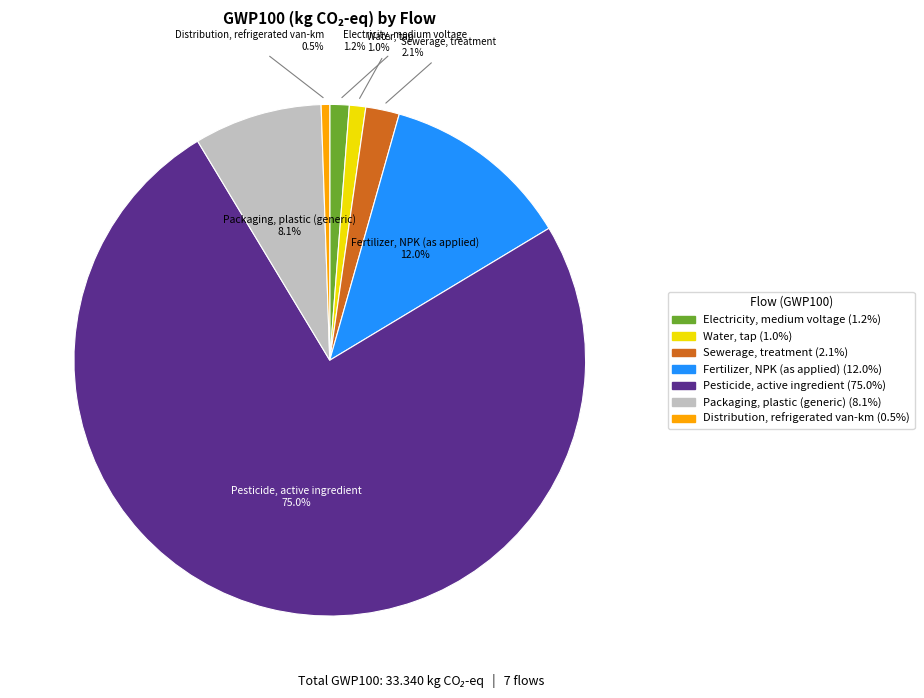

What is the largest slice in the pie chart?

Pesticide, active ingredient